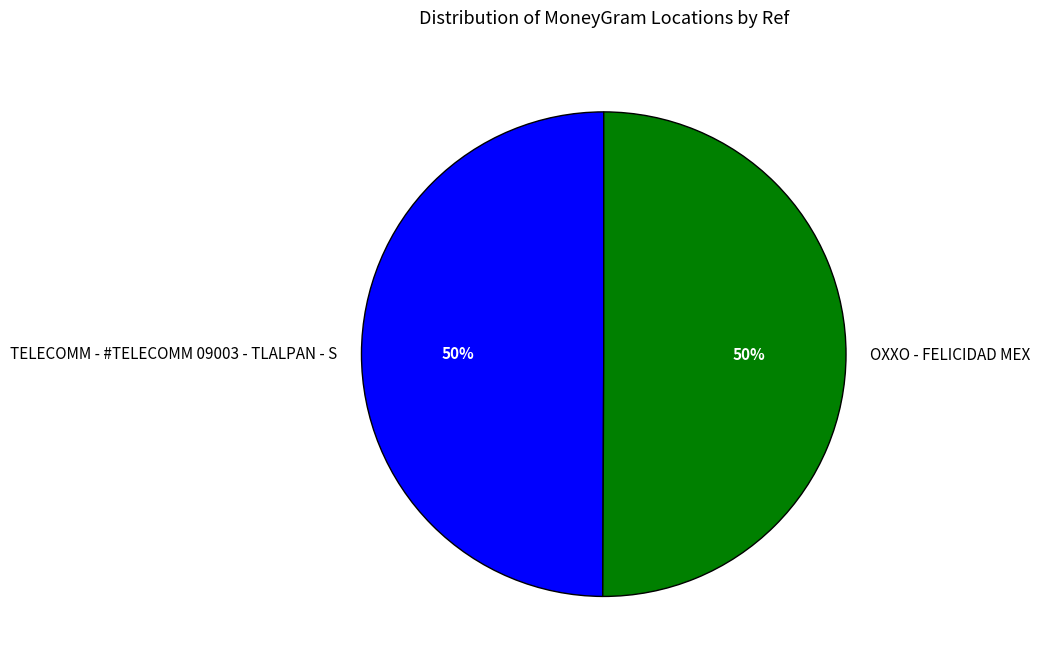

What percentage is the TELECOMM - #TELECOMM 09003 - TLALPAN - S slice, to the nearest percent?

50%